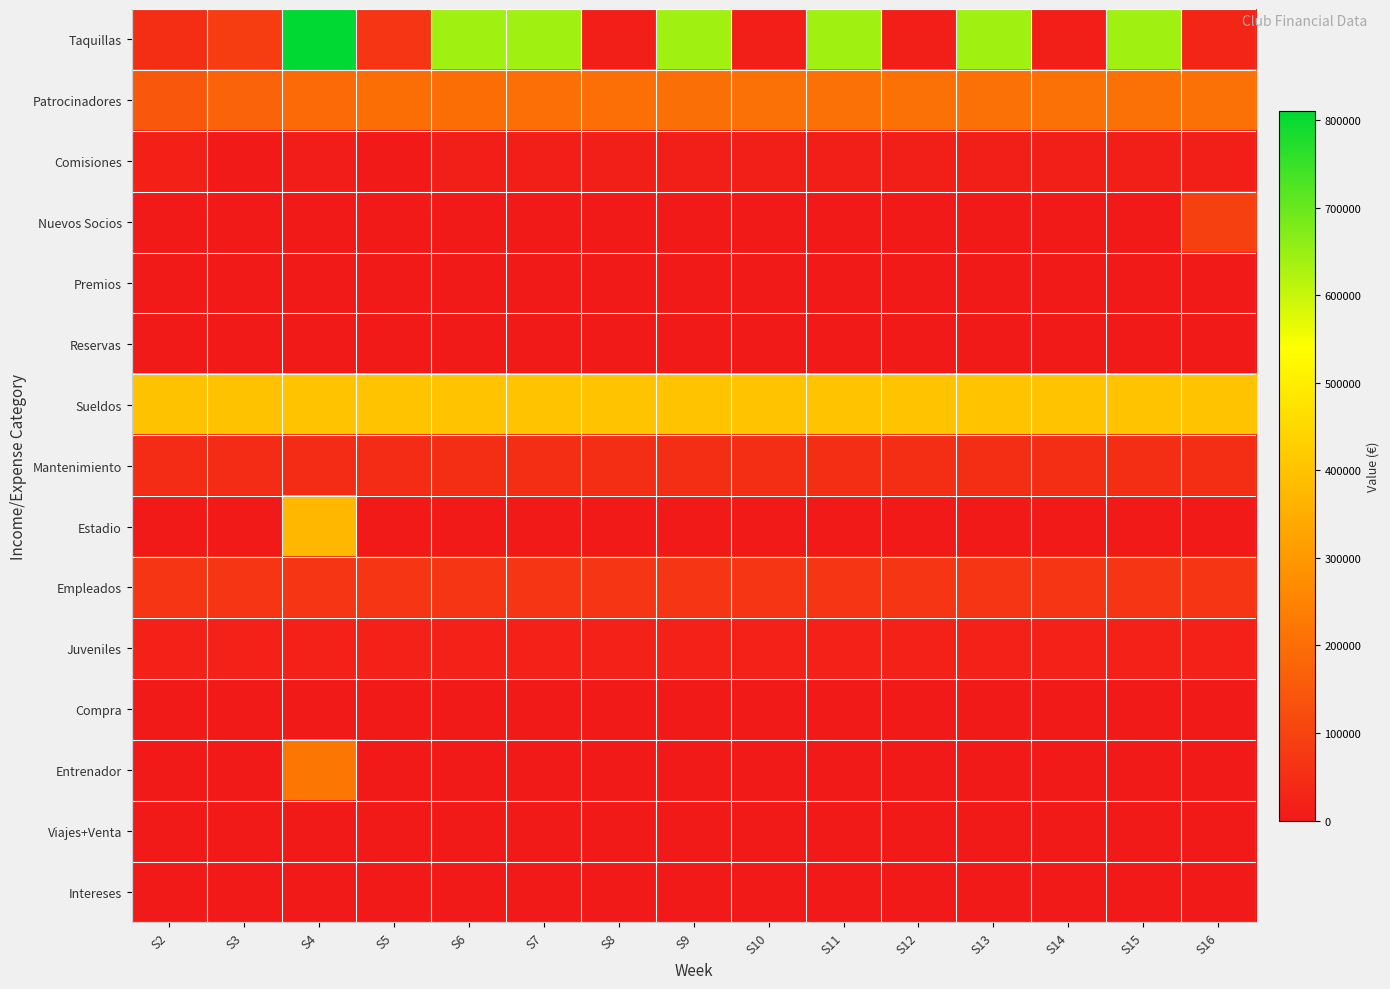

Reading left to right, what are all the values shown in this chart?

Taquillas: S2=48911	S3=85965	S4=810552	S5=65000	S6=640000	S7=640000	S8=15000	S9=640000	S10=15000	S11=640000	S12=15000	S13=640000	S14=15000	S15=640000	S16=30000
Patrocinadores: S2=146709	S3=174830	S4=191295	S5=200175	S6=200080	S7=202520	S8=203740	S9=204960	S10=206180	S11=206180	S12=206180	S13=206180	S14=206180	S15=206180	S16=206180
Comisiones: S2=18000	S3=0	S4=9720	S5=0	S6=12000	S7=12000	S8=12000	S9=12000	S10=12000	S11=12000	S12=12000	S13=12000	S14=12000	S15=12000	S16=12000
Nuevos Socios: S2=60	S3=120	S4=60	S5=0	S6=0	S7=0	S8=0	S9=0	S10=0	S11=0	S12=0	S13=0	S14=0	S15=0	S16=92220
Premios: S2=0	S3=0	S4=0	S5=0	S6=0	S7=0	S8=0	S9=0	S10=0	S11=0	S12=0	S13=0	S14=0	S15=0	S16=0
Reservas: S2=0	S3=0	S4=0	S5=0	S6=0	S7=0	S8=0	S9=0	S10=0	S11=0	S12=0	S13=0	S14=0	S15=0	S16=0
Sueldos: S2=398598	S3=398848	S4=399098	S5=400648	S6=400648	S7=400648	S8=400648	S9=400648	S10=400648	S11=400648	S12=400648	S13=400648	S14=400648	S15=400648	S16=400648
Mantenimiento: S2=43166	S3=43166	S4=43166	S5=43166	S6=46200	S7=46200	S8=46200	S9=46200	S10=46200	S11=46200	S12=46200	S13=46200	S14=46200	S15=46200	S16=46200
Estadio: S2=0	S3=0	S4=372985	S5=0	S6=0	S7=0	S8=0	S9=0	S10=0	S11=0	S12=0	S13=0	S14=0	S15=0	S16=0
Empleados: S2=65280	S3=65280	S4=65280	S5=65280	S6=65280	S7=65280	S8=65280	S9=65280	S10=65280	S11=65280	S12=65280	S13=65280	S14=65280	S15=65280	S16=65280
Juveniles: S2=20000	S3=20000	S4=20000	S5=20000	S6=20000	S7=20000	S8=20000	S9=20000	S10=20000	S11=20000	S12=20000	S13=20000	S14=20000	S15=20000	S16=20000
Compra: S2=0	S3=0	S4=0	S5=0	S6=0	S7=0	S8=0	S9=0	S10=0	S11=0	S12=0	S13=0	S14=0	S15=0	S16=0
Entrenador: S2=0	S3=0	S4=219260	S5=0	S6=0	S7=0	S8=0	S9=0	S10=0	S11=0	S12=0	S13=0	S14=0	S15=0	S16=0
Viajes+Venta: S2=4000	S3=4000	S4=4000	S5=2000	S6=4000	S7=4000	S8=4000	S9=4000	S10=4000	S11=4000	S12=4000	S13=4000	S14=4000	S15=4000	S16=4000
Intereses: S2=0	S3=0	S4=0	S5=0	S6=0	S7=0	S8=0	S9=0	S10=0	S11=0	S12=0	S13=0	S14=0	S15=0	S16=0